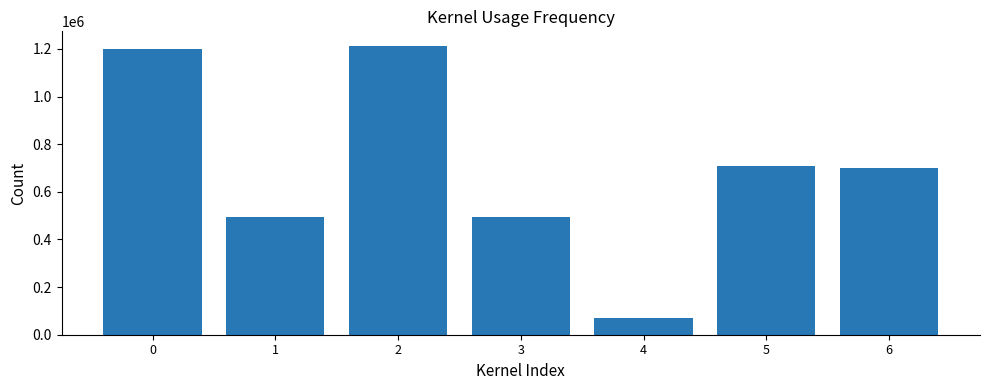

Read the value at 5, to the nearest 10.

709000